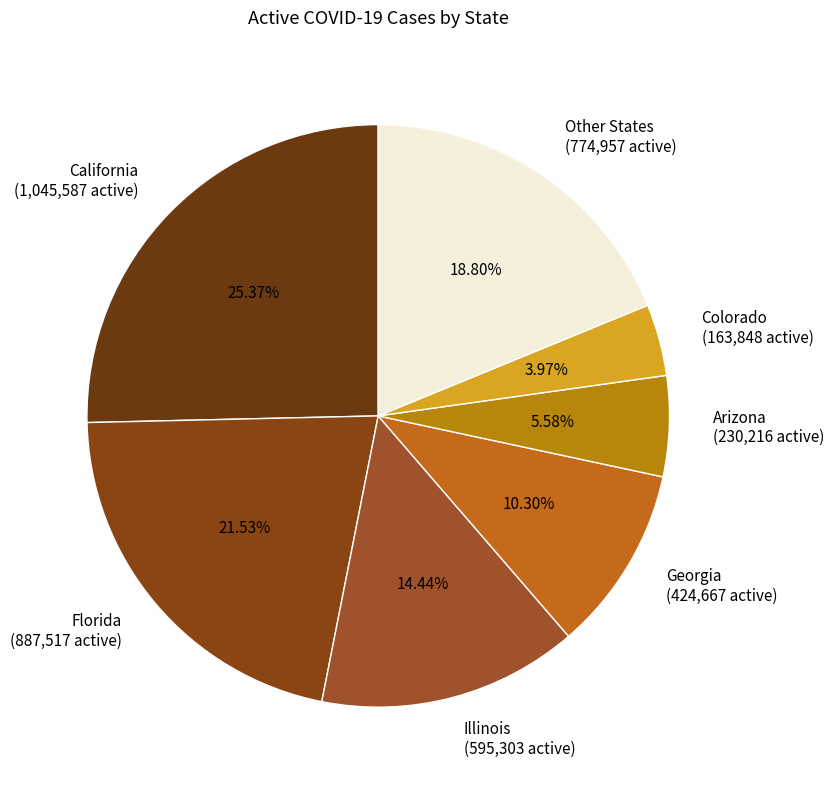

Which slice is the largest?

California (1,045,587 active)